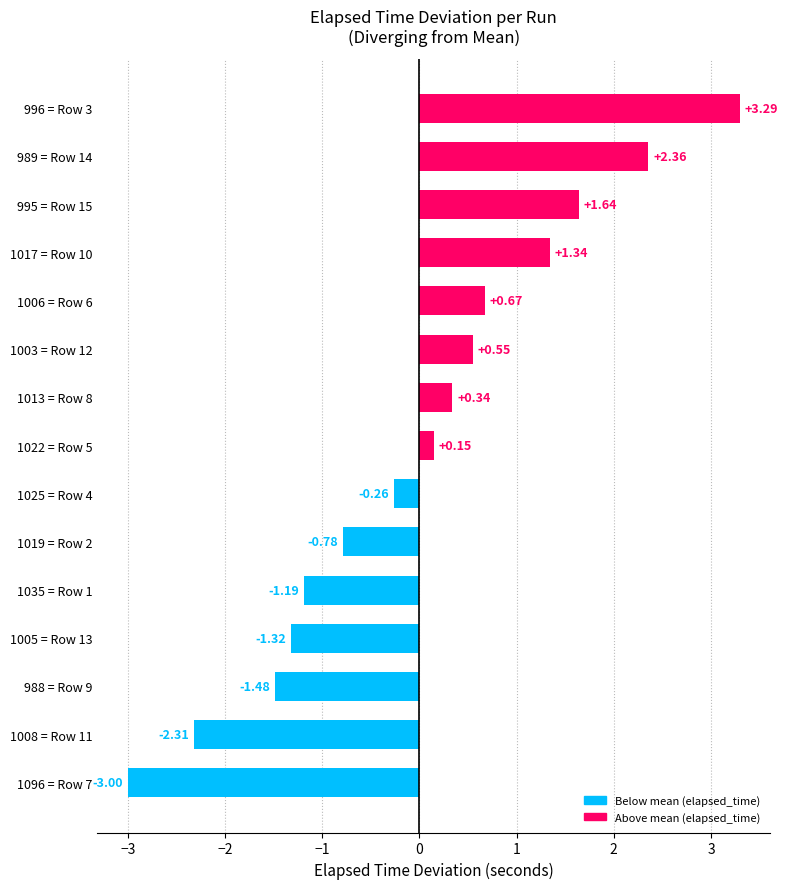

How many values are above zero?

8